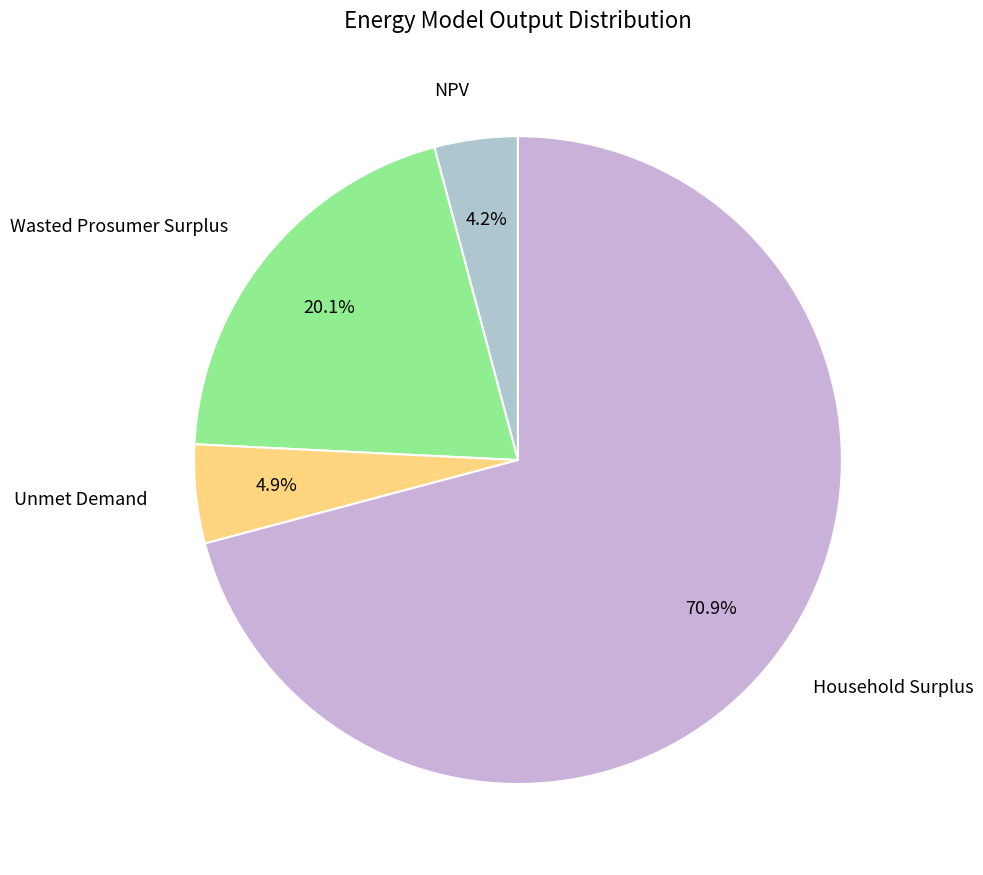

Count the number of slices in the pie.

4